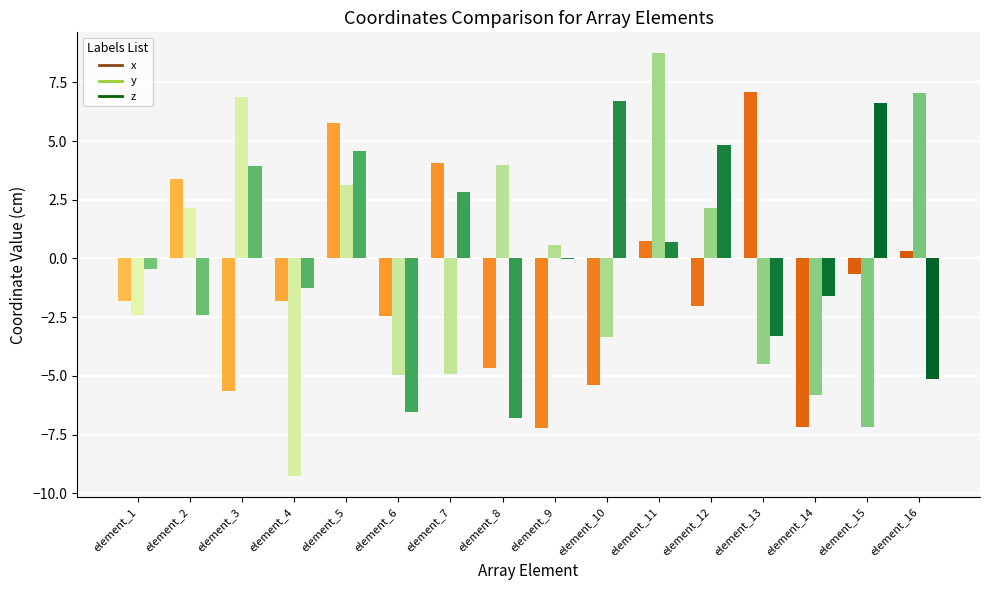

At which category is the sum across all series the highest?

5